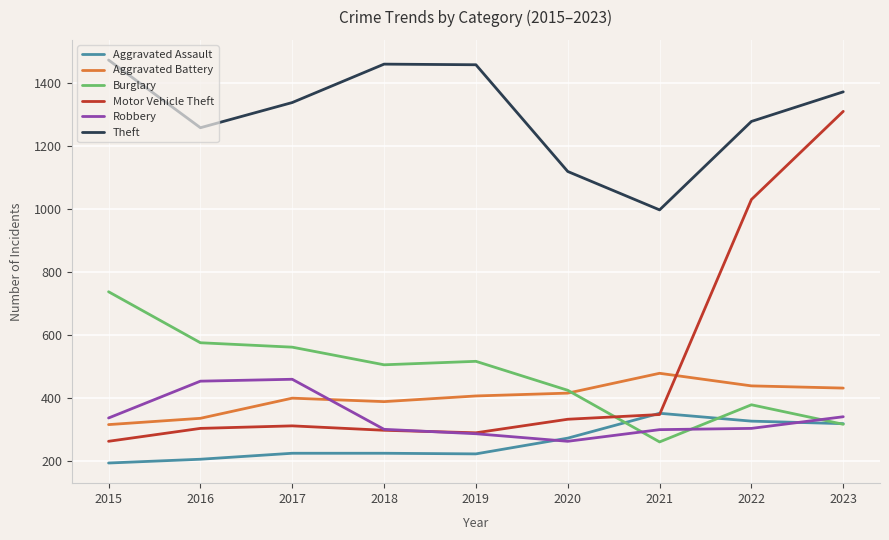

What is the spread (max minus min) of values at 2023?

1056